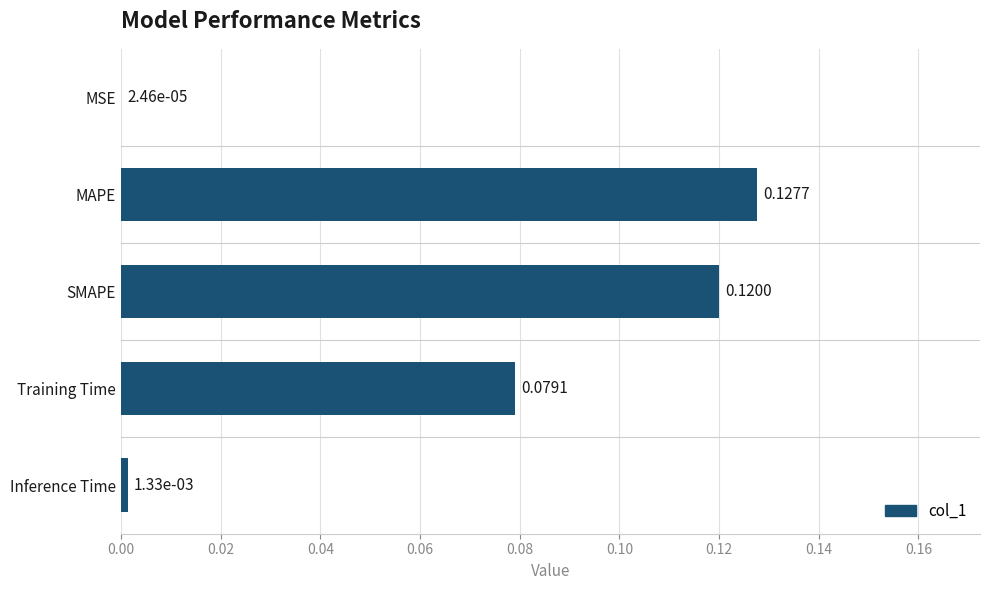

Which category has the highest value across all series?

MAPE